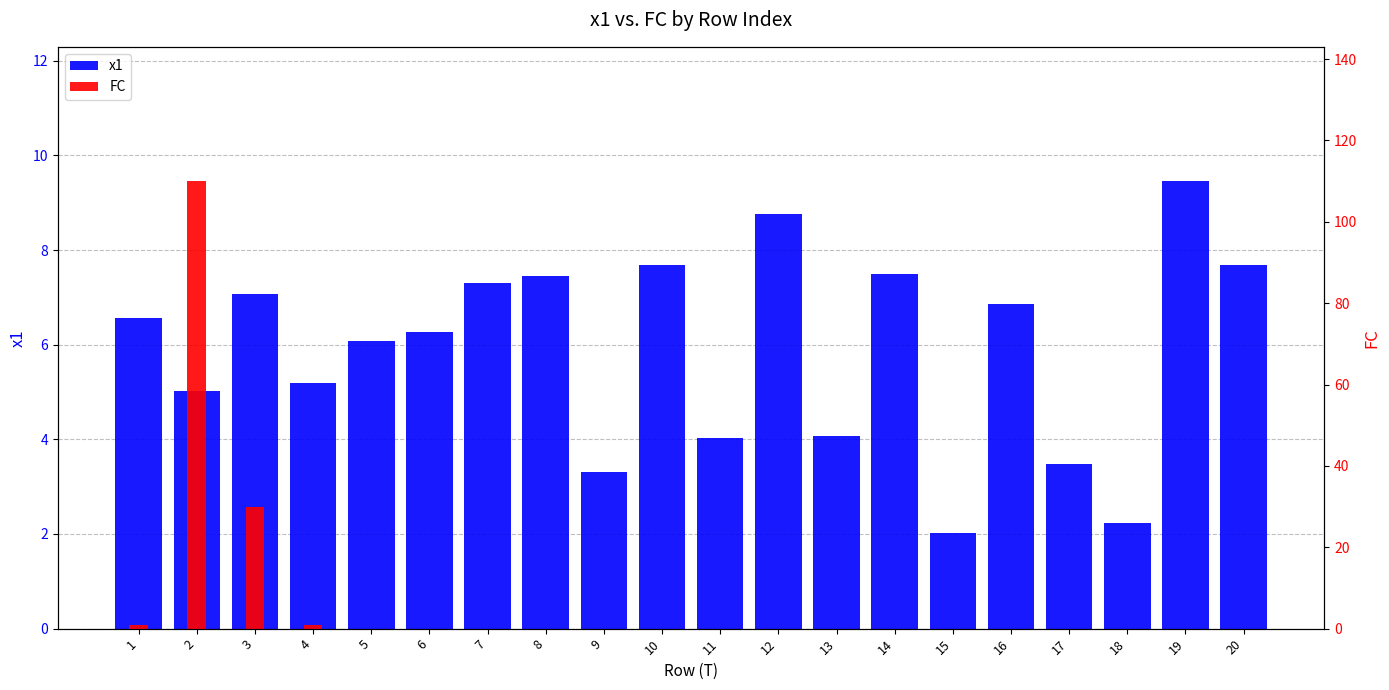

Reading left to right, transcribe all the data shown in this chart.

x1: 6.6	5.0	7.1	5.2	6.1	6.3	7.3	7.4	3.3	7.7	4.0	8.8	4.1	7.5	2.0	6.9	3.5	2.2	9.5	7.7
FC: 1.0	110.0	30.0	1.0	0.0	0.0	0.0	0.0	0.0	0.0	0.0	0.0	0.0	0.0	0.0	0.0	0.0	0.0	0.0	0.0